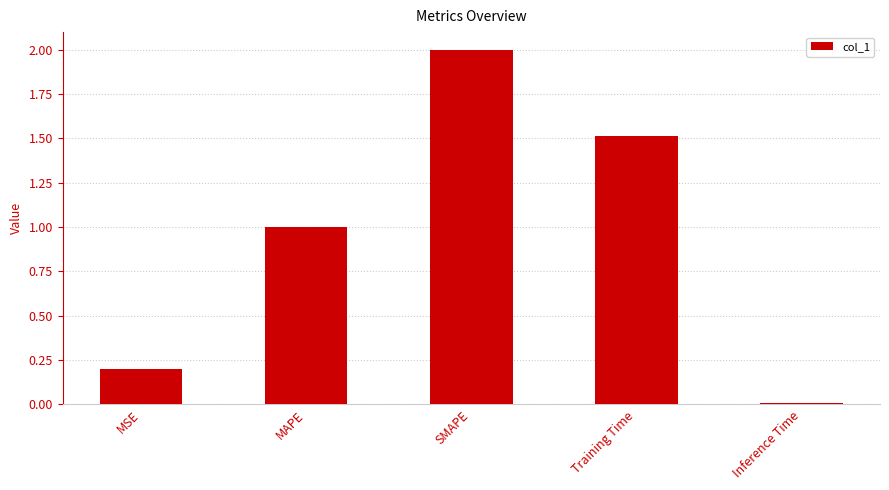

Which label corresponds to the smallest value in the chart?

Inference Time